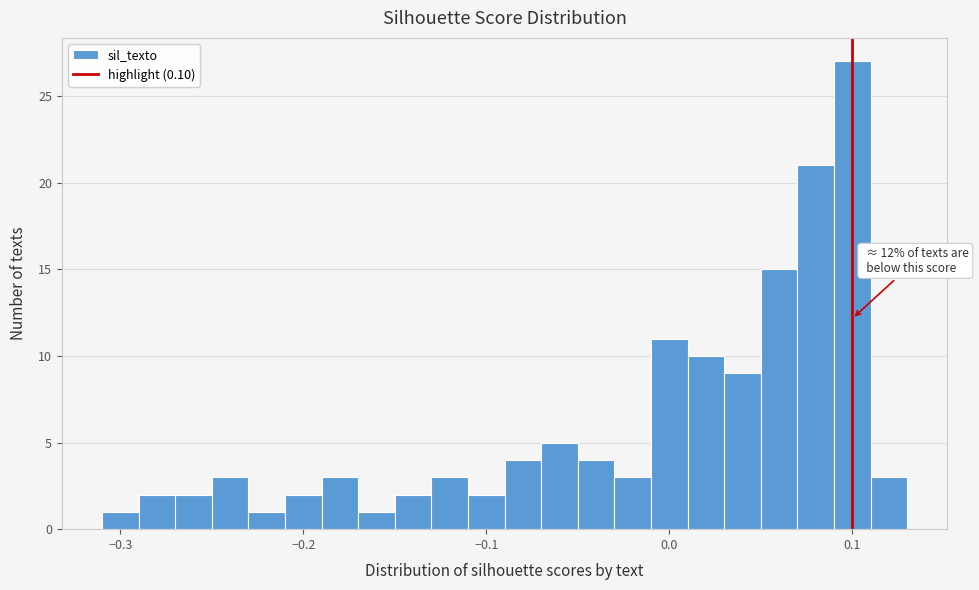

Around what value on the x-axis is the tallest bar? Give the approximate position of its centre, as read against the axis.

0.10